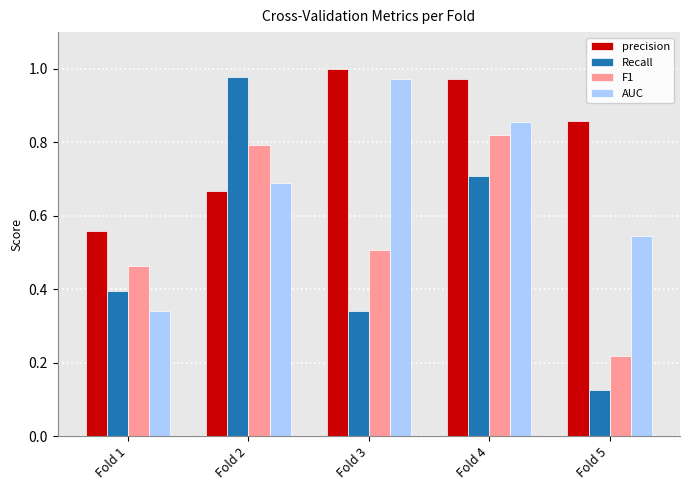

Between Fold 1 and Fold 4, which series saw the biggest shift?

AUC